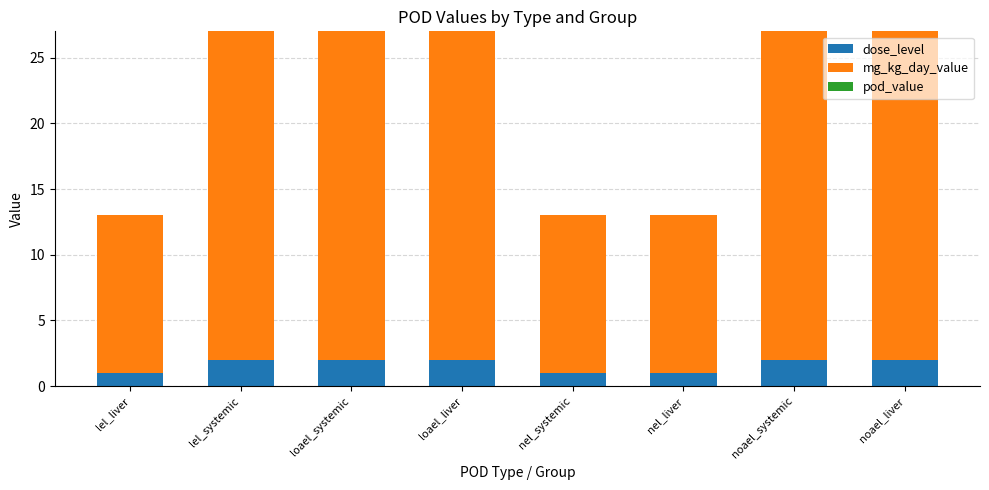

Is it true that dose_level equals 1 at lel_liver?

True